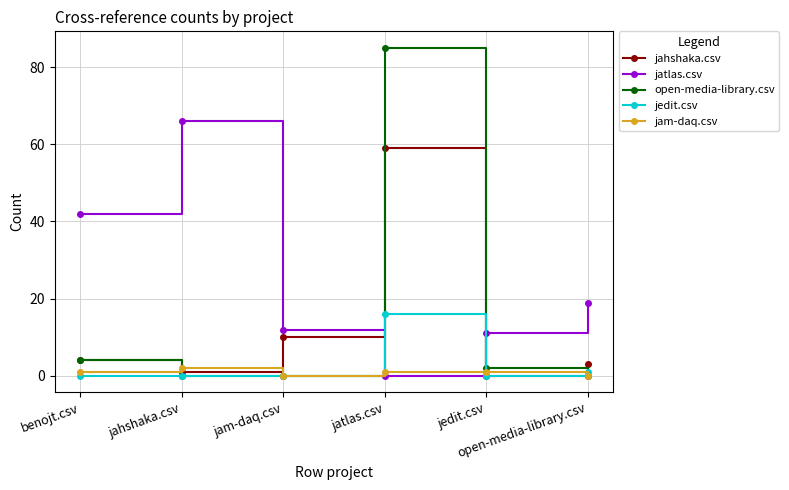

Reading left to right, extract all data points from this chart.

jahshaka.csv: benojt.csv=4	jahshaka.csv=1	jam-daq.csv=10	jatlas.csv=59	jedit.csv=0	open-media-library.csv=3
jatlas.csv: benojt.csv=42	jahshaka.csv=66	jam-daq.csv=12	jatlas.csv=0	jedit.csv=11	open-media-library.csv=19
open-media-library.csv: benojt.csv=4	jahshaka.csv=0	jam-daq.csv=0	jatlas.csv=85	jedit.csv=2	open-media-library.csv=0
jedit.csv: benojt.csv=0	jahshaka.csv=0	jam-daq.csv=0	jatlas.csv=16	jedit.csv=0	open-media-library.csv=1
jam-daq.csv: benojt.csv=1	jahshaka.csv=2	jam-daq.csv=0	jatlas.csv=1	jedit.csv=1	open-media-library.csv=0